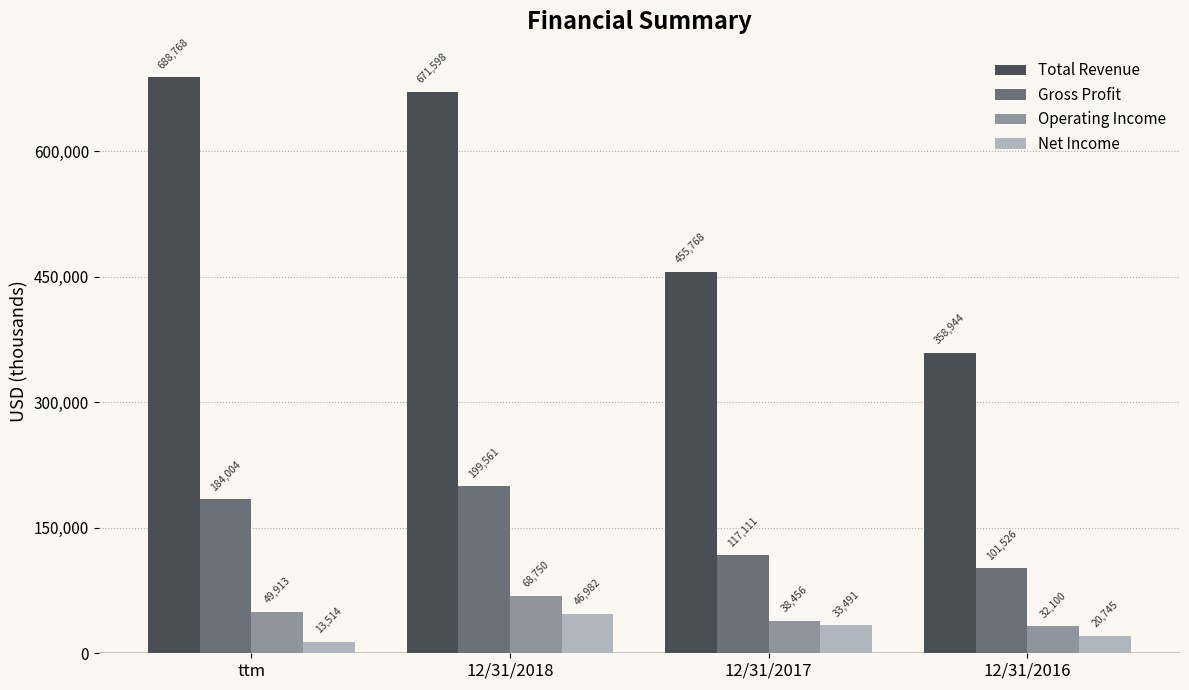

Between 12/31/2017 and 12/31/2016, which series saw the biggest shift?

Total Revenue